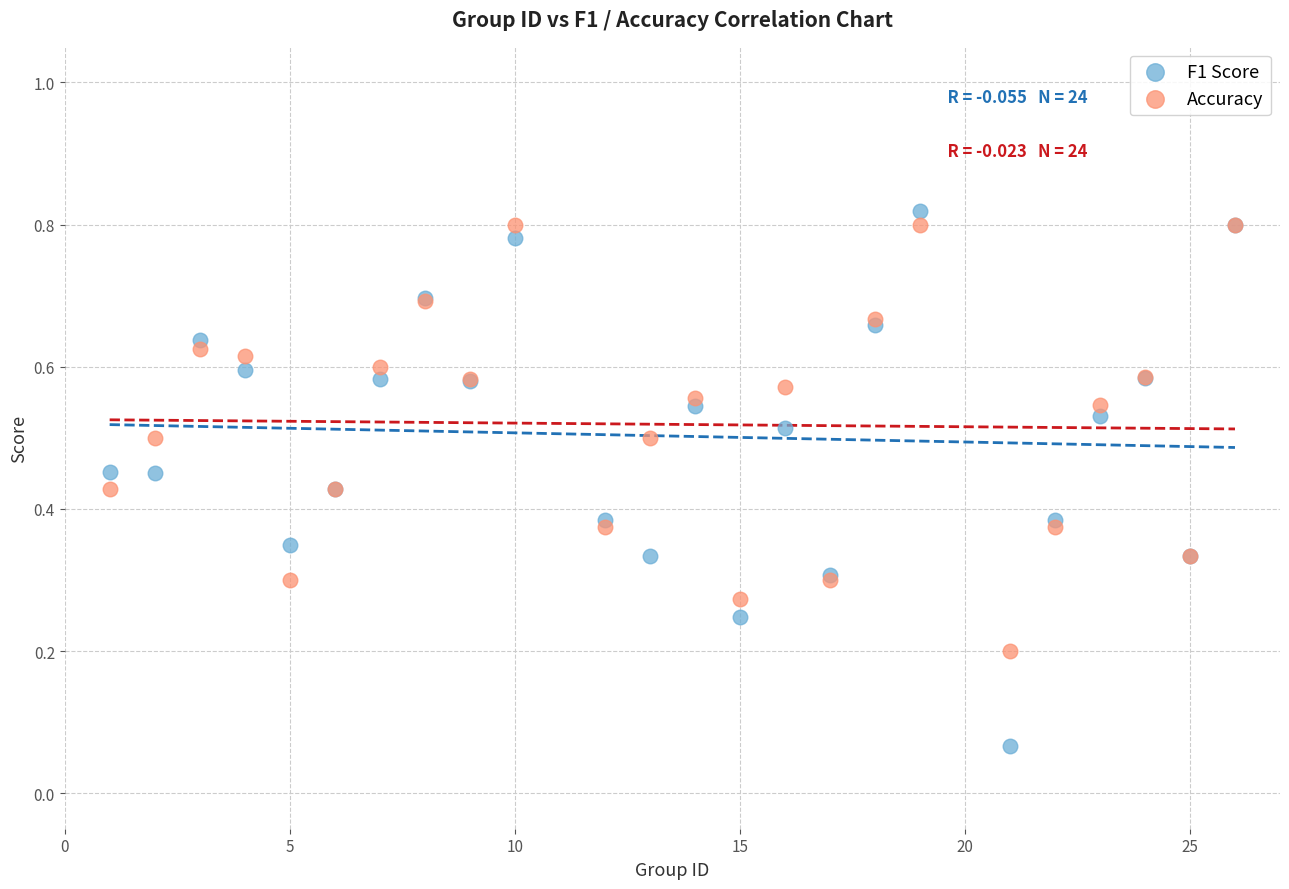

Which series has the largest Y range (max minus min)?

F1 Score